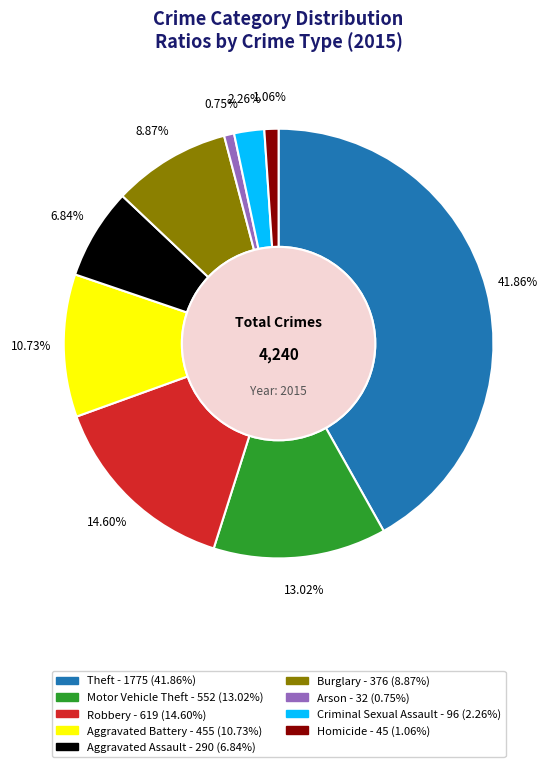

To the nearest percent, what portion does Robbery represent?

15%